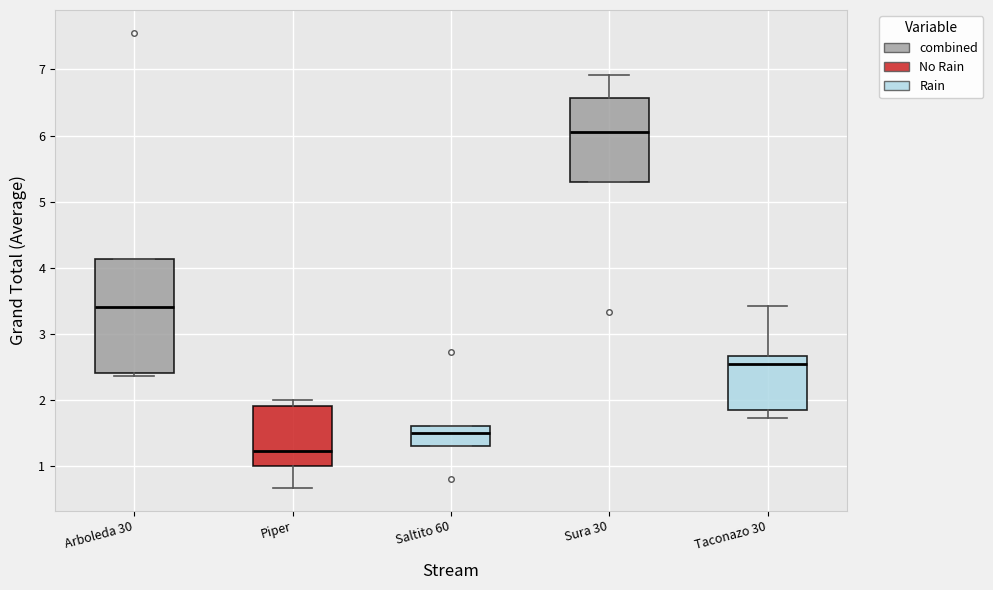

Reading left to right, read every box against the y-axis: the position of its median line, the range the box covers, and the ends of its whiskers. The values are not printed on the chart, so give them approximately, as read against the axis.

Arboleda 30: median 3.4, box 2.4 to 4.1, whiskers 2.4 (just below the box's lower edge) to 4.1
Piper: median 1.2, box 1.0 to 1.9, whiskers 0.7 to 2.0
Saltito 60: median 1.5, box 1.3 to 1.6, whiskers 1.3 to 1.6
Sura 30: median 6.1, box 5.3 to 6.6, whiskers 5.3 to 6.9
Taconazo 30: median 2.5, box 1.8 to 2.7, whiskers 1.7 to 3.4